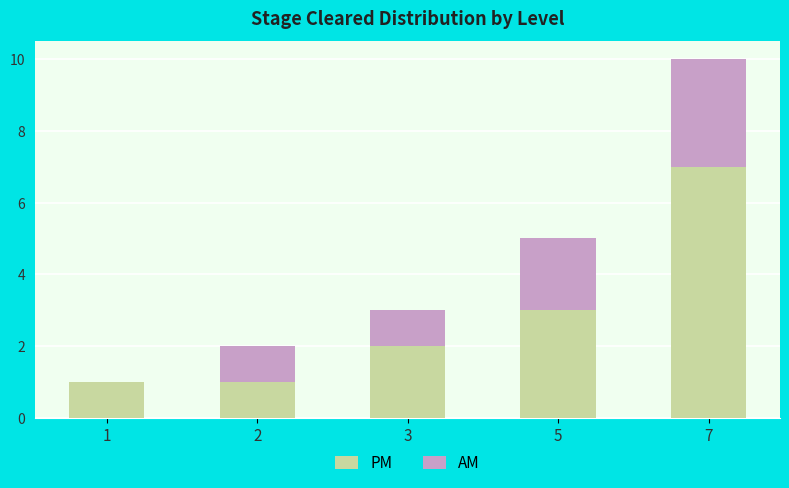

Are the bars horizontal?

No